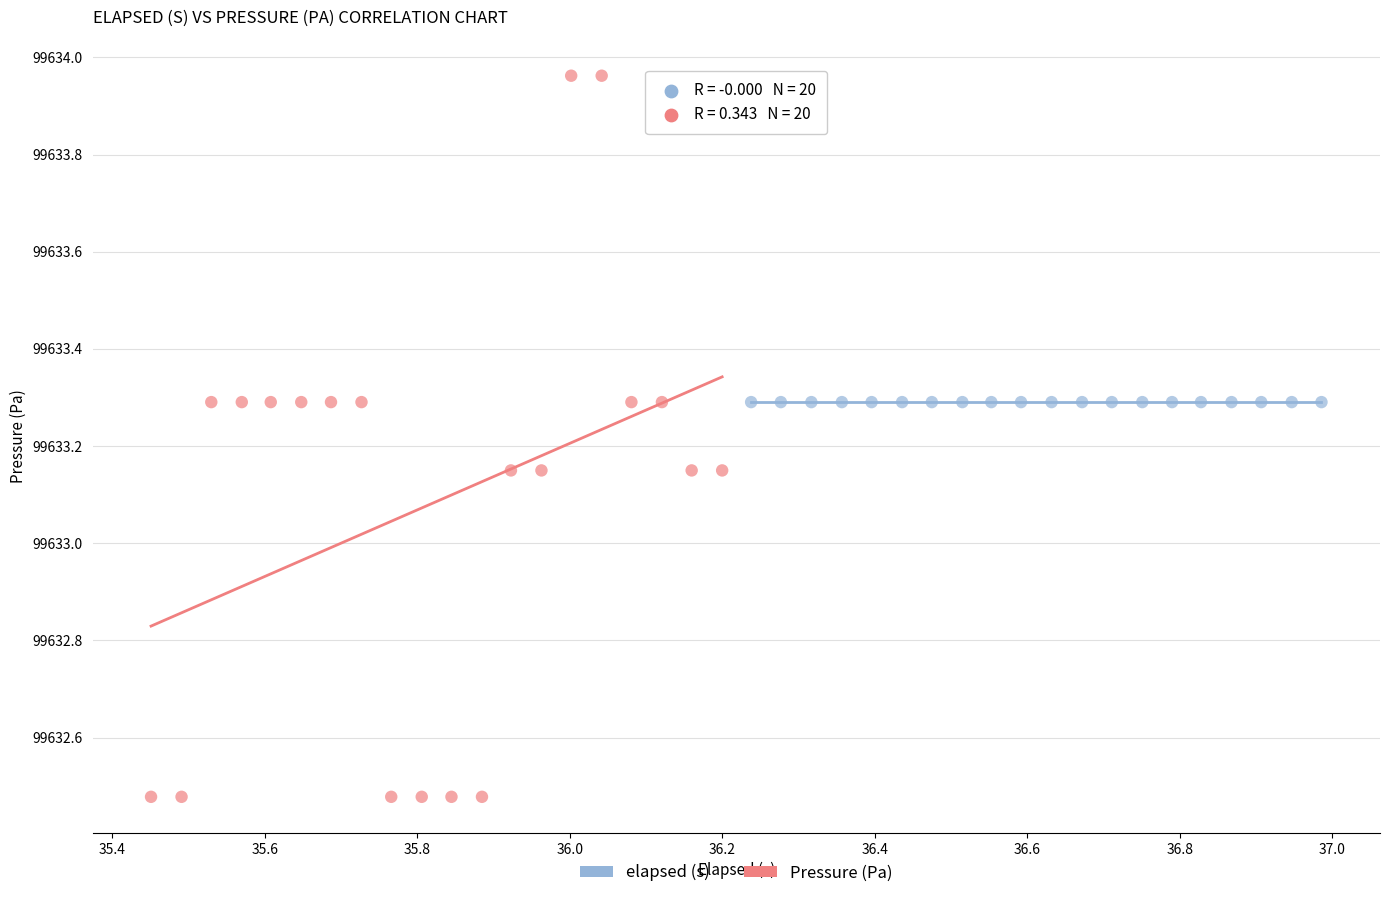

Which series reaches the maximum Y coordinate?

Pressure (Pa)